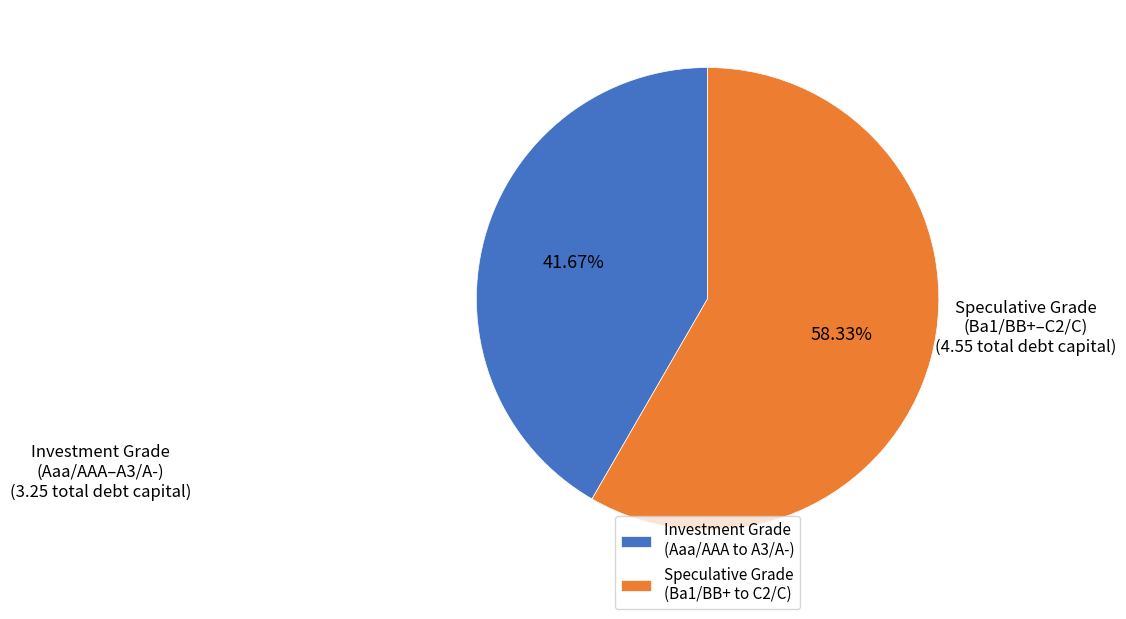

What is the largest slice in the pie chart?

Speculative Grade (Ba1/BB+ to C2/C)